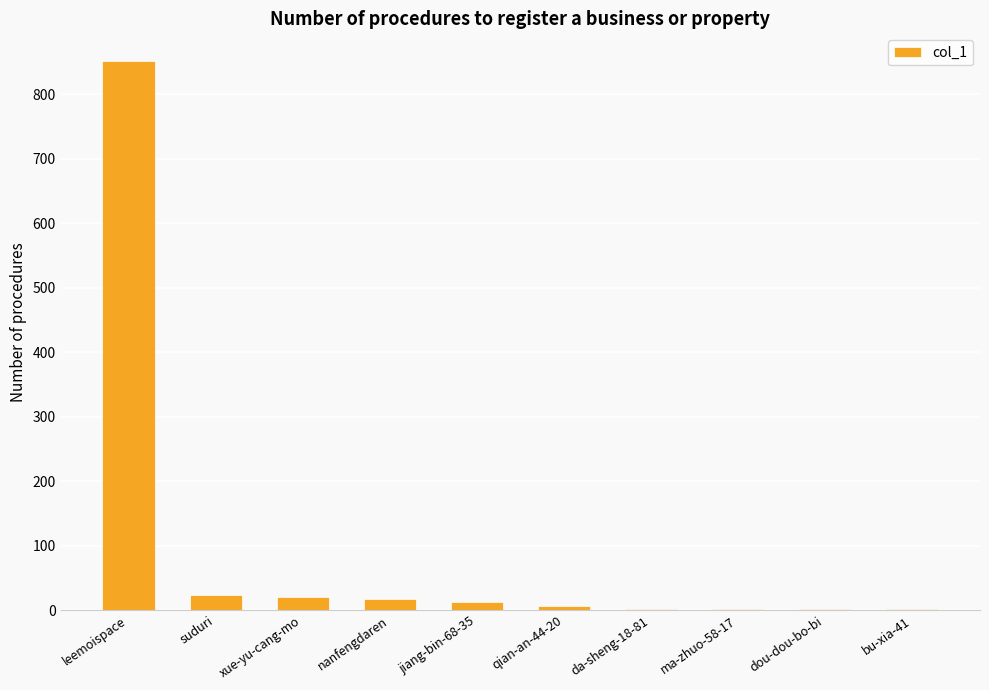

Where does the data first go above 12?

leemoispace